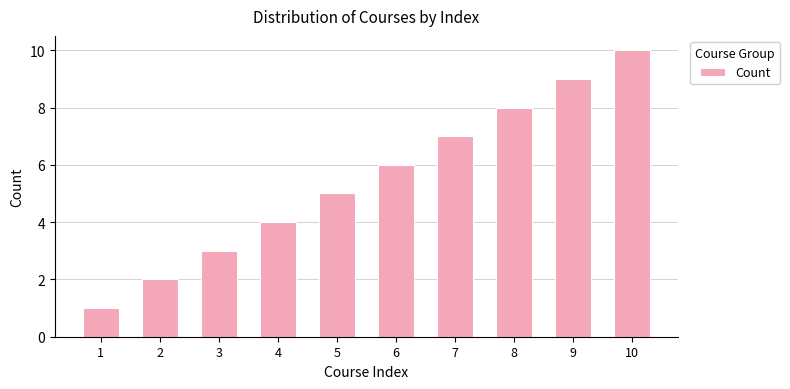

How many bars are there in total?

10